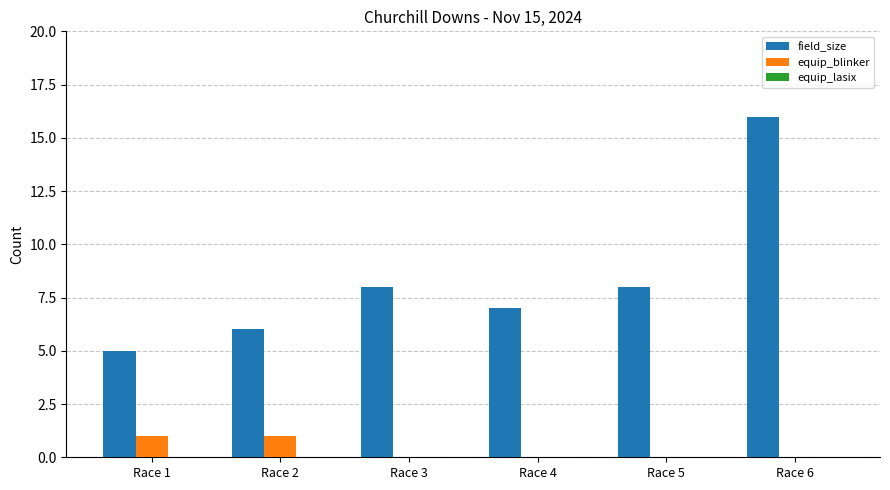

Between Race 1 and Race 3, which series saw the biggest shift?

field_size